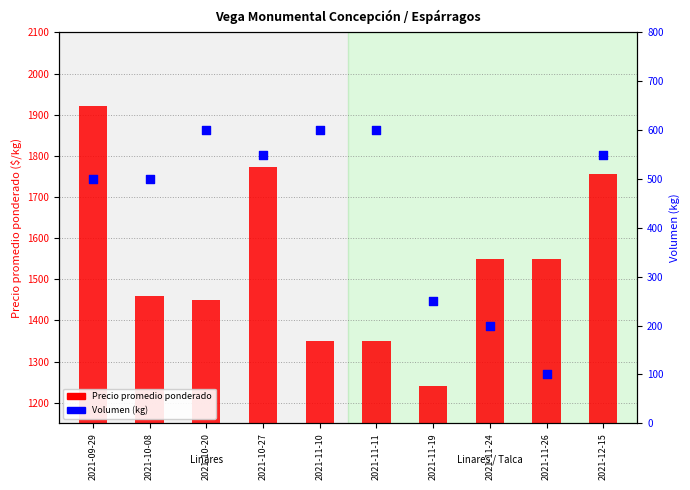

Is the value of Precio promedio ponderado at 2021-09-29 greater than the value of Volumen (kg) at 2021-10-08?

Yes